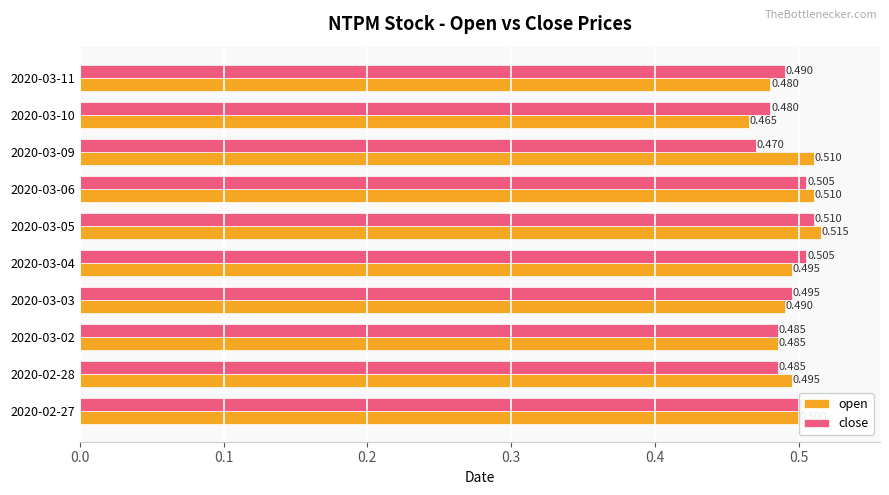

Which series has the largest range (max minus min)?

open